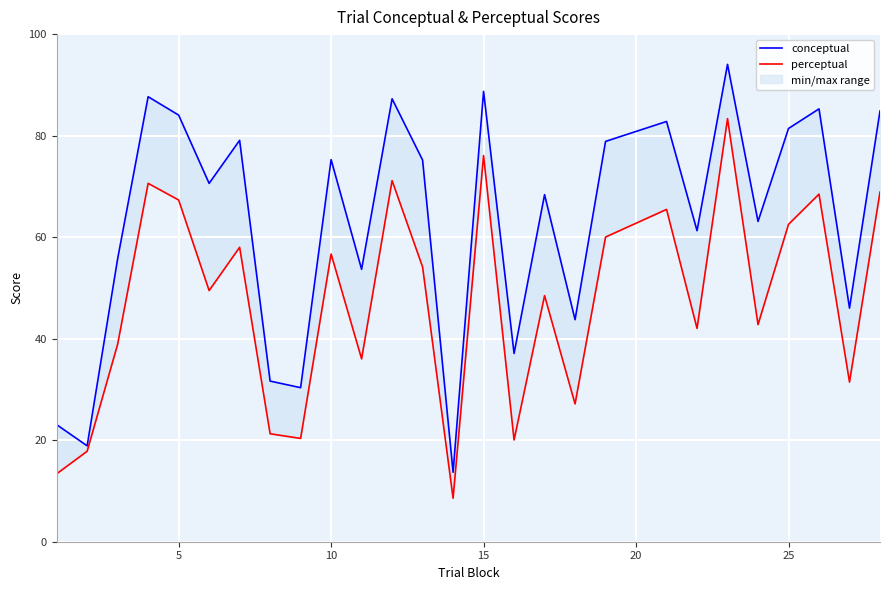

True or false: perceptual has more than 2 points higher than both neighbors.

True